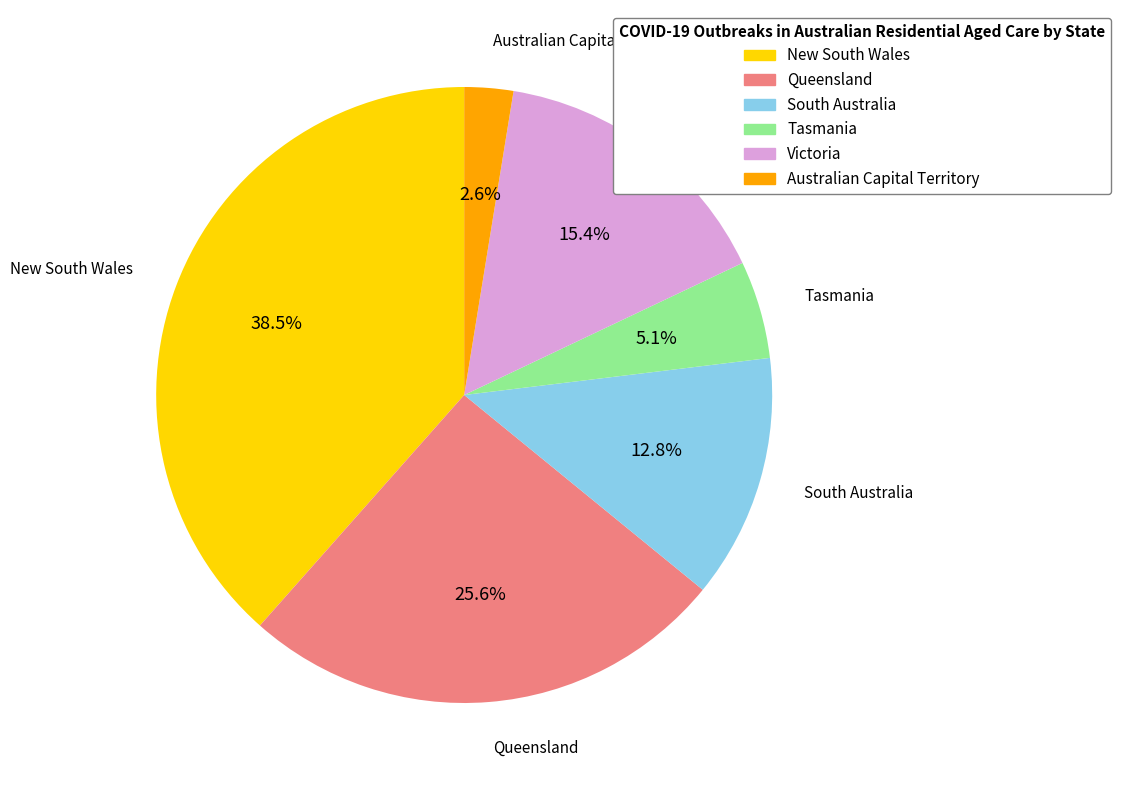

Is the sum of New South Wales and South Australia greater than half?

Yes